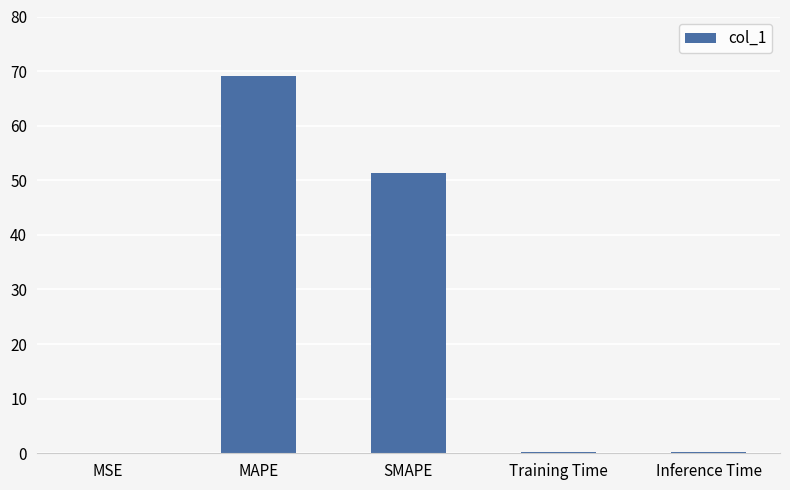

What is the sum of all values?

121.0